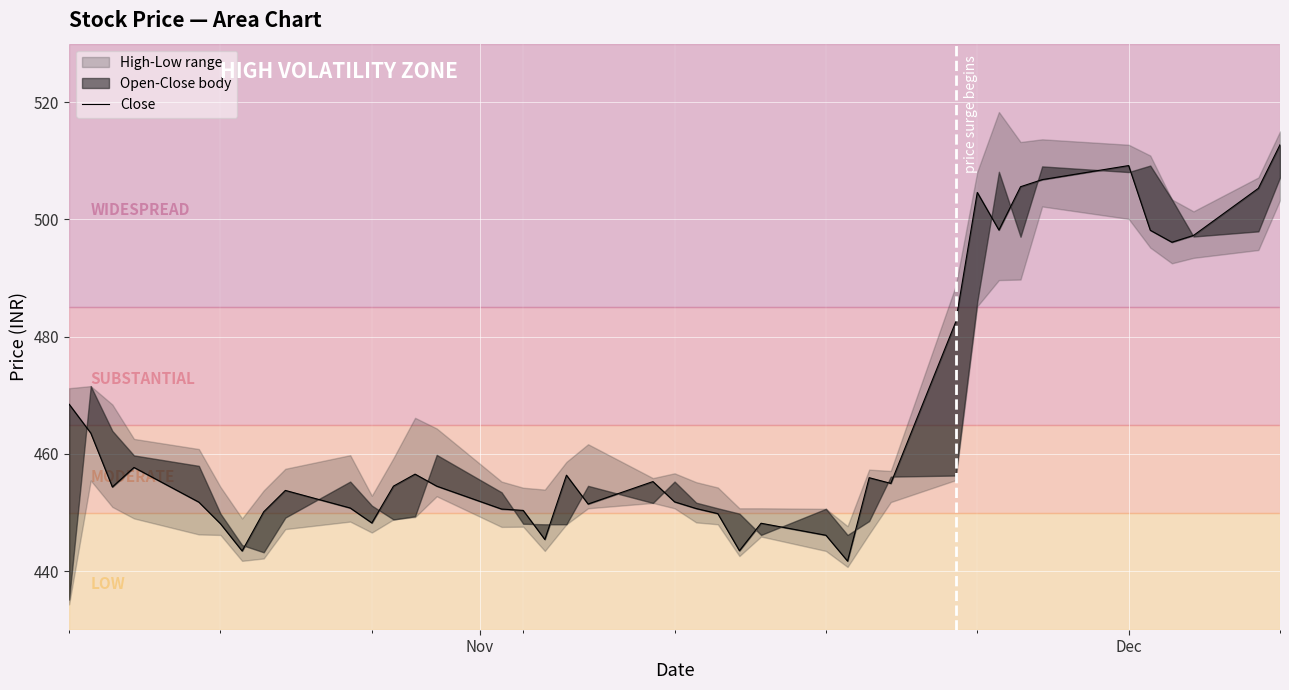

How many lines are shown in the chart?

1